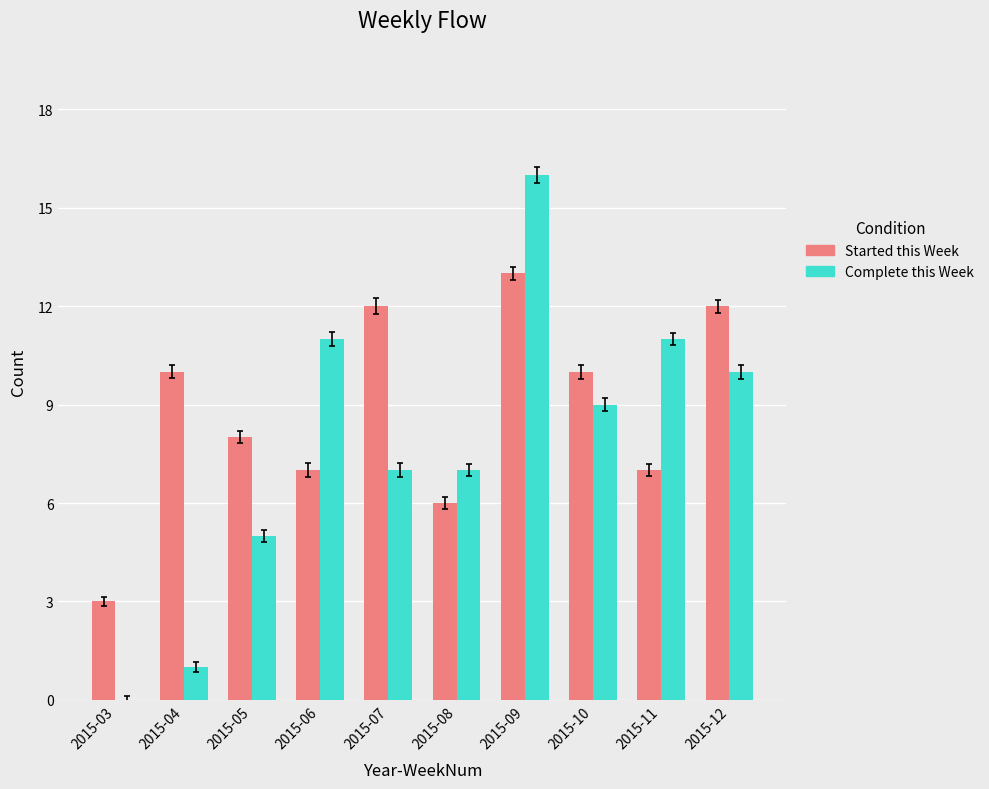

What is the difference between the Complete this Week values at 2015-06 and 2015-08?

4